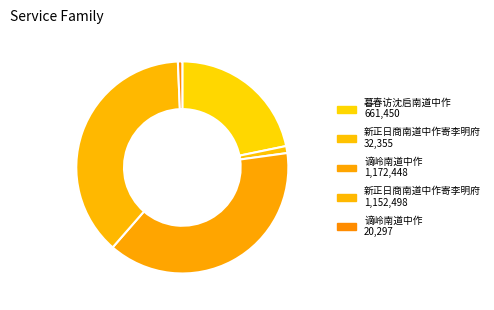

How many segments does this pie chart have?

5